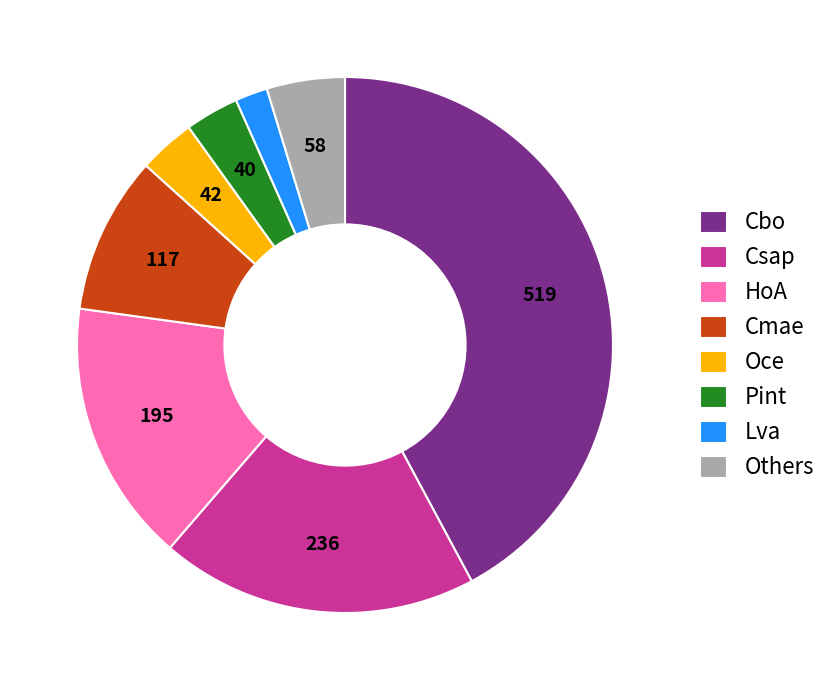

True or false: Lva accounts for 2% of the total.

True